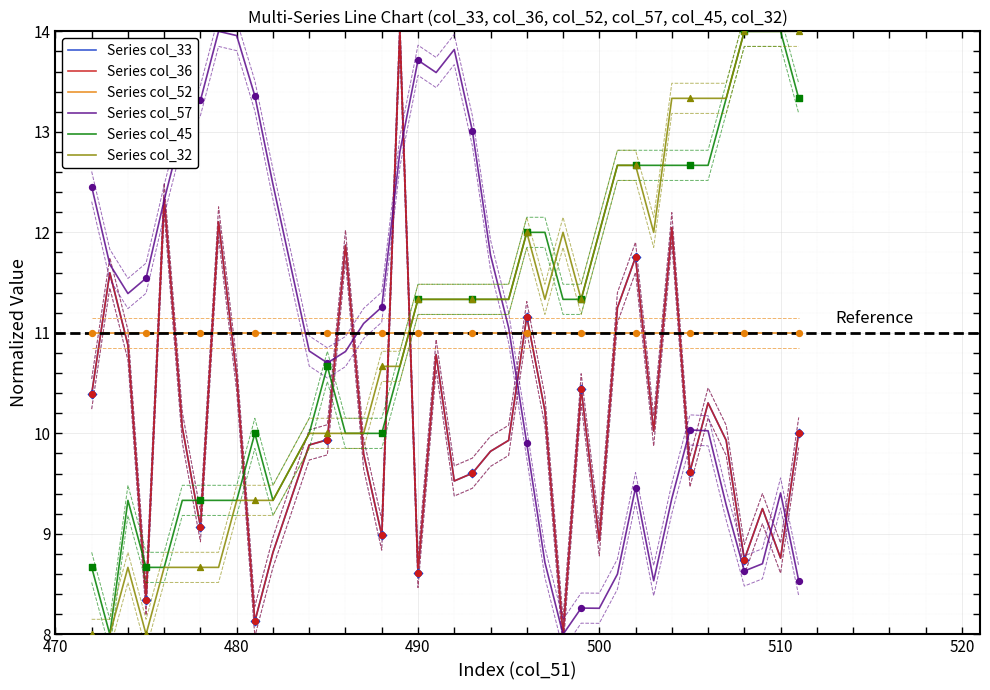

What are all the series names shown in the legend?

Series col_33, Series col_36, Series col_52, Series col_57, Series col_45, Series col_32